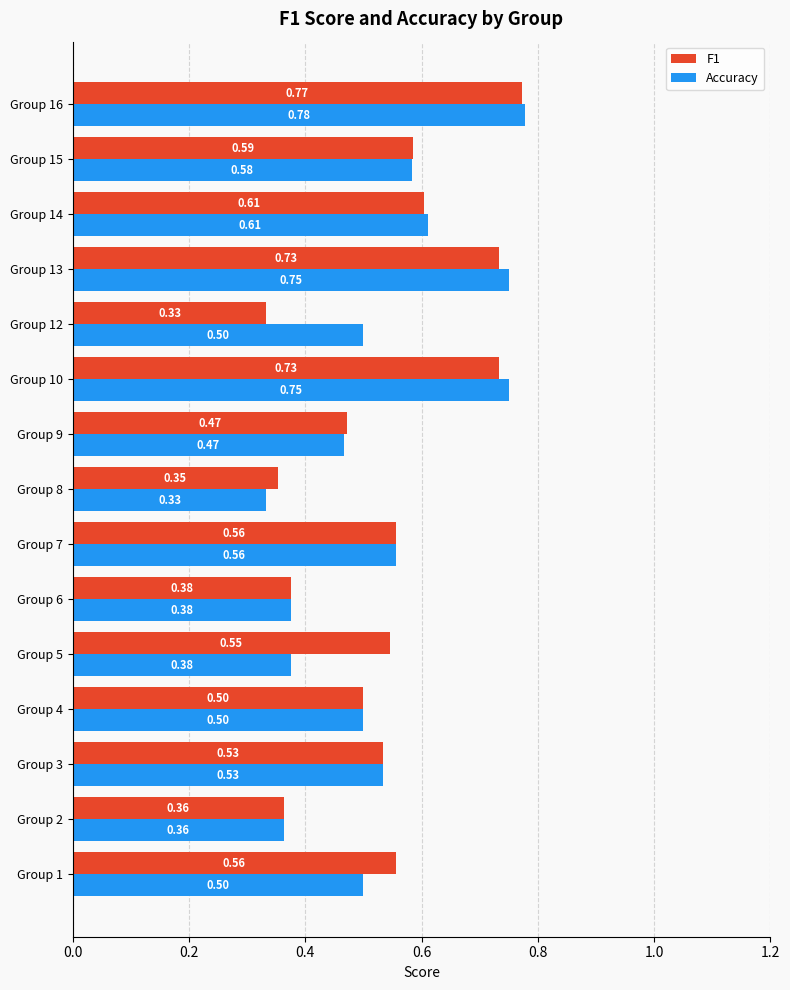

What is the sum of all F1 values?

8.0